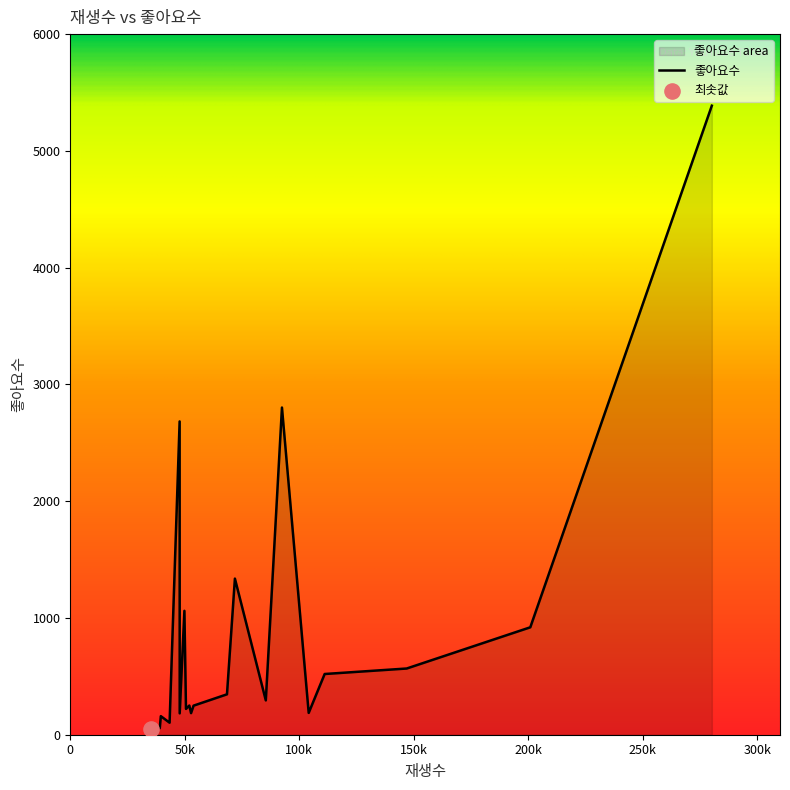

What is the difference between the maximum and minimum values?

5335